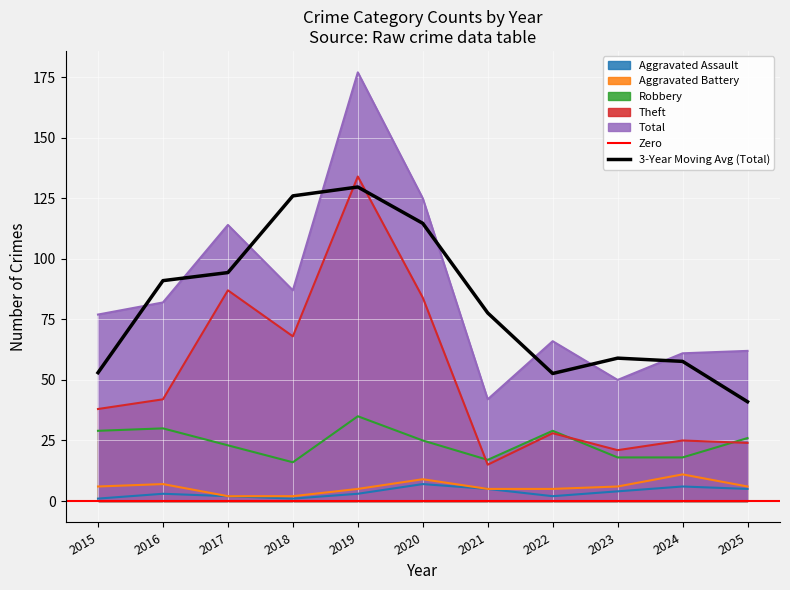

True or false: Total and Robbery cross at least once.

False